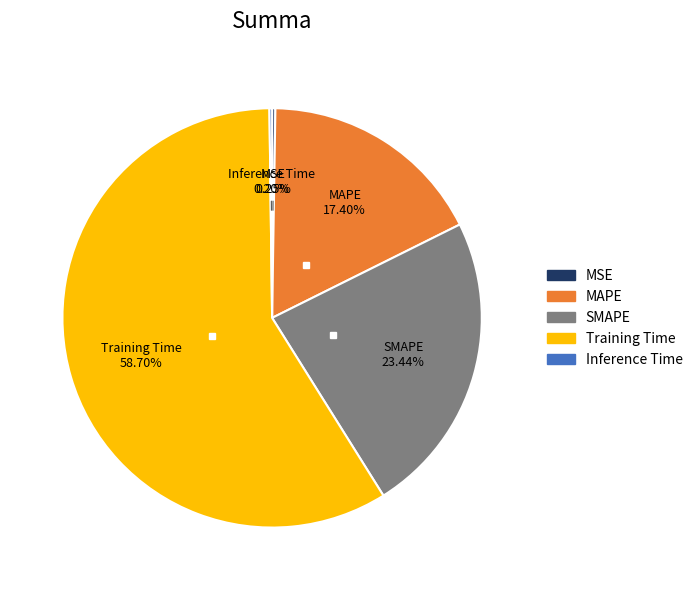

To the nearest percent, what portion does Training Time represent?

59%